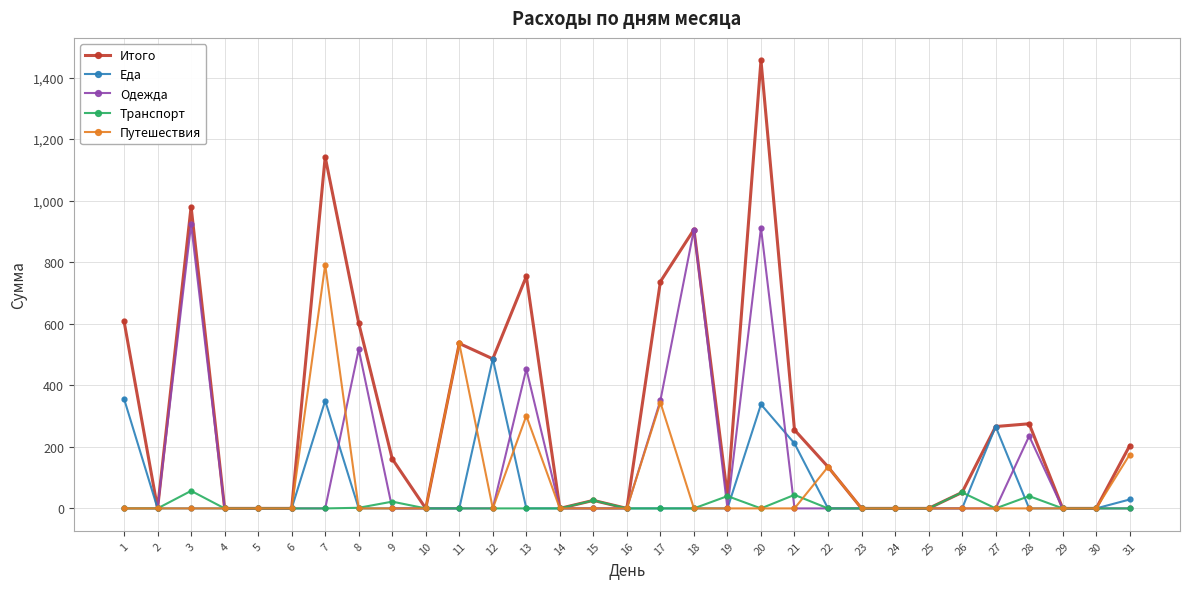

At which category is the sum across all series the highest?

20